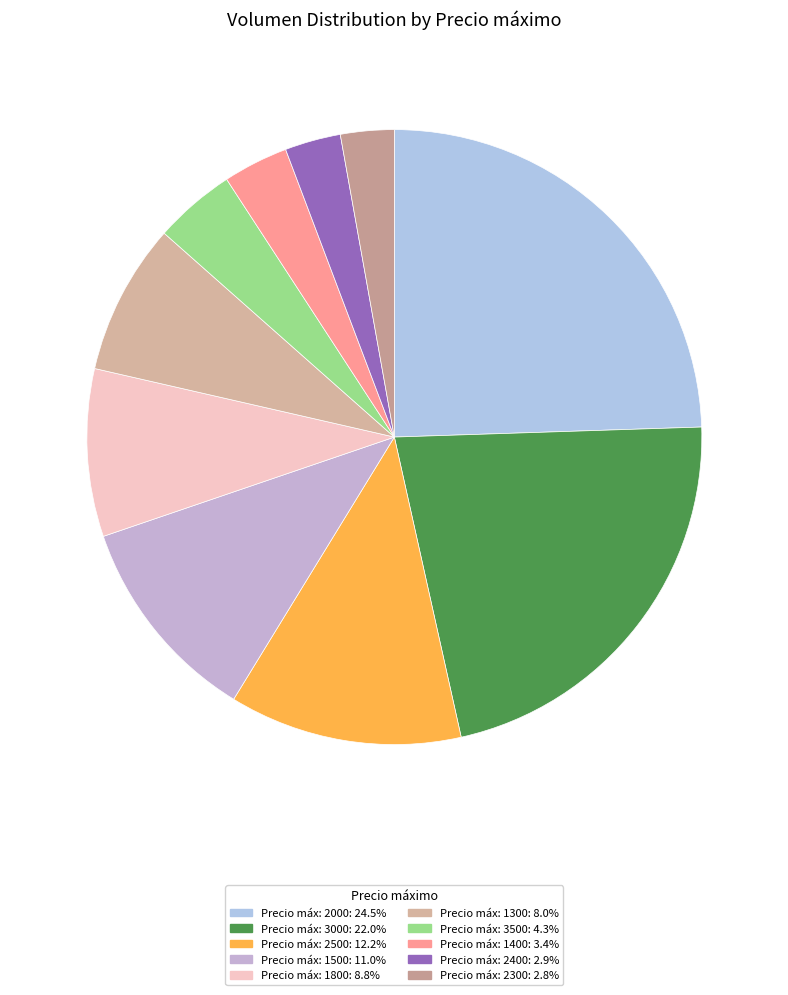

How many slices are in this pie chart?

10